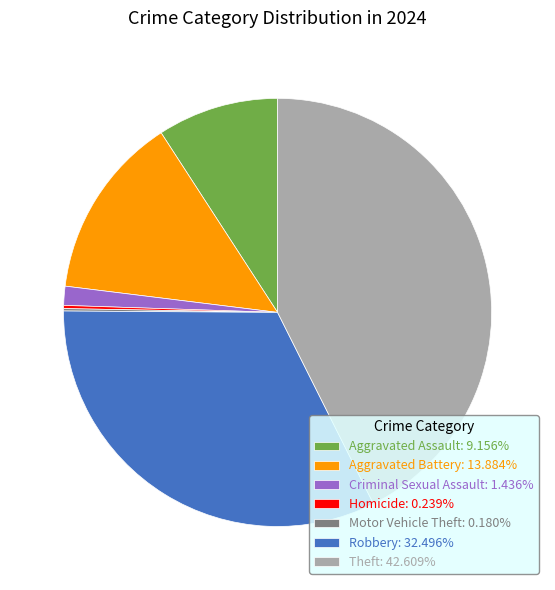

Which category has the biggest portion of the pie?

Theft